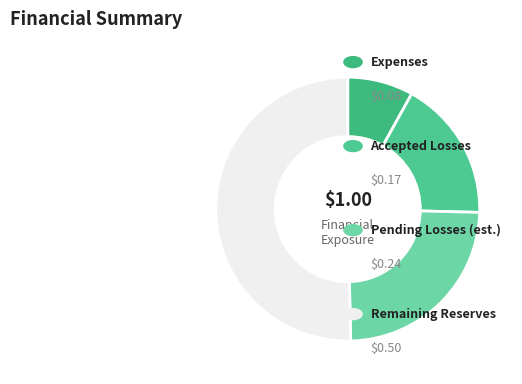

How many segments does this pie chart have?

4